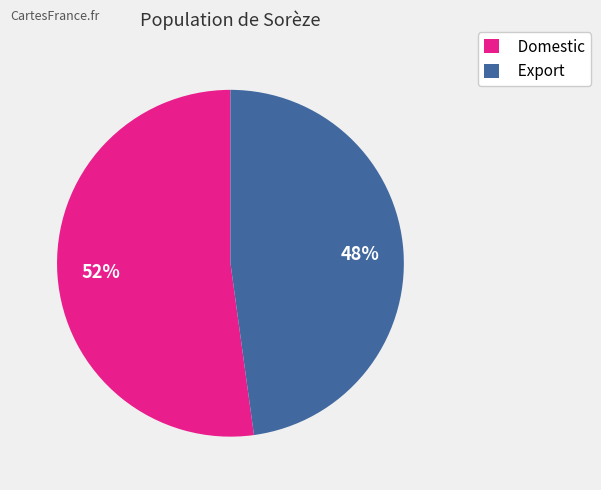

To the nearest percent, what portion does Domestic represent?

52%